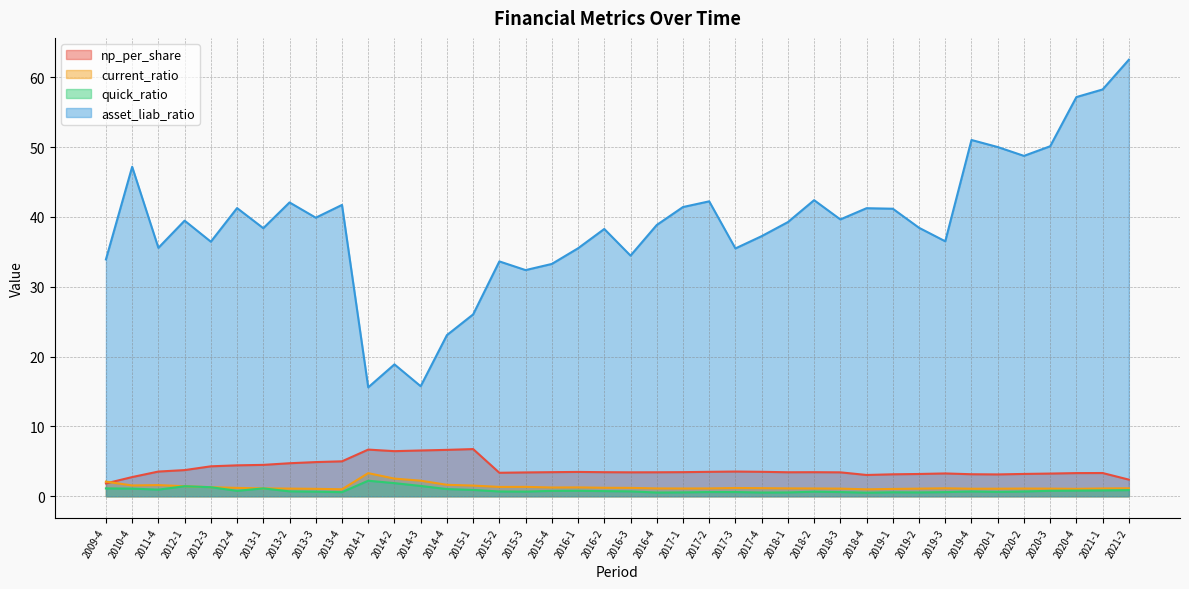

What is the maximum value for asset_liab_ratio?

62.5